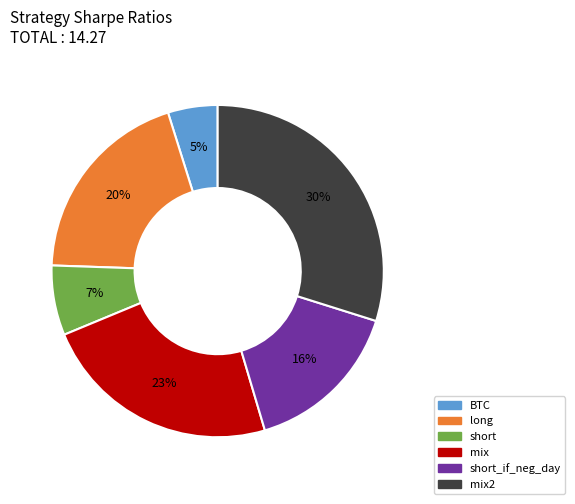

To the nearest percent, what is the difference between the largest and smallest slice percentages?

25%